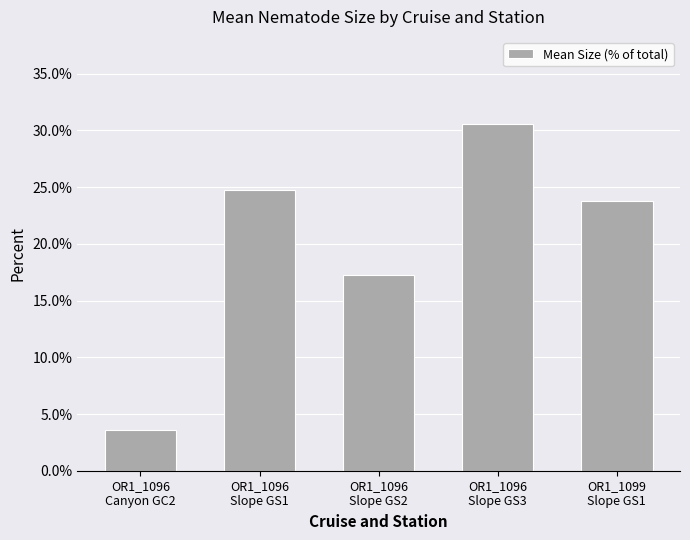

What is the ratio of the value at OR1_1096
Slope GS1 to the value at OR1_1096
Slope GS2?

1.4